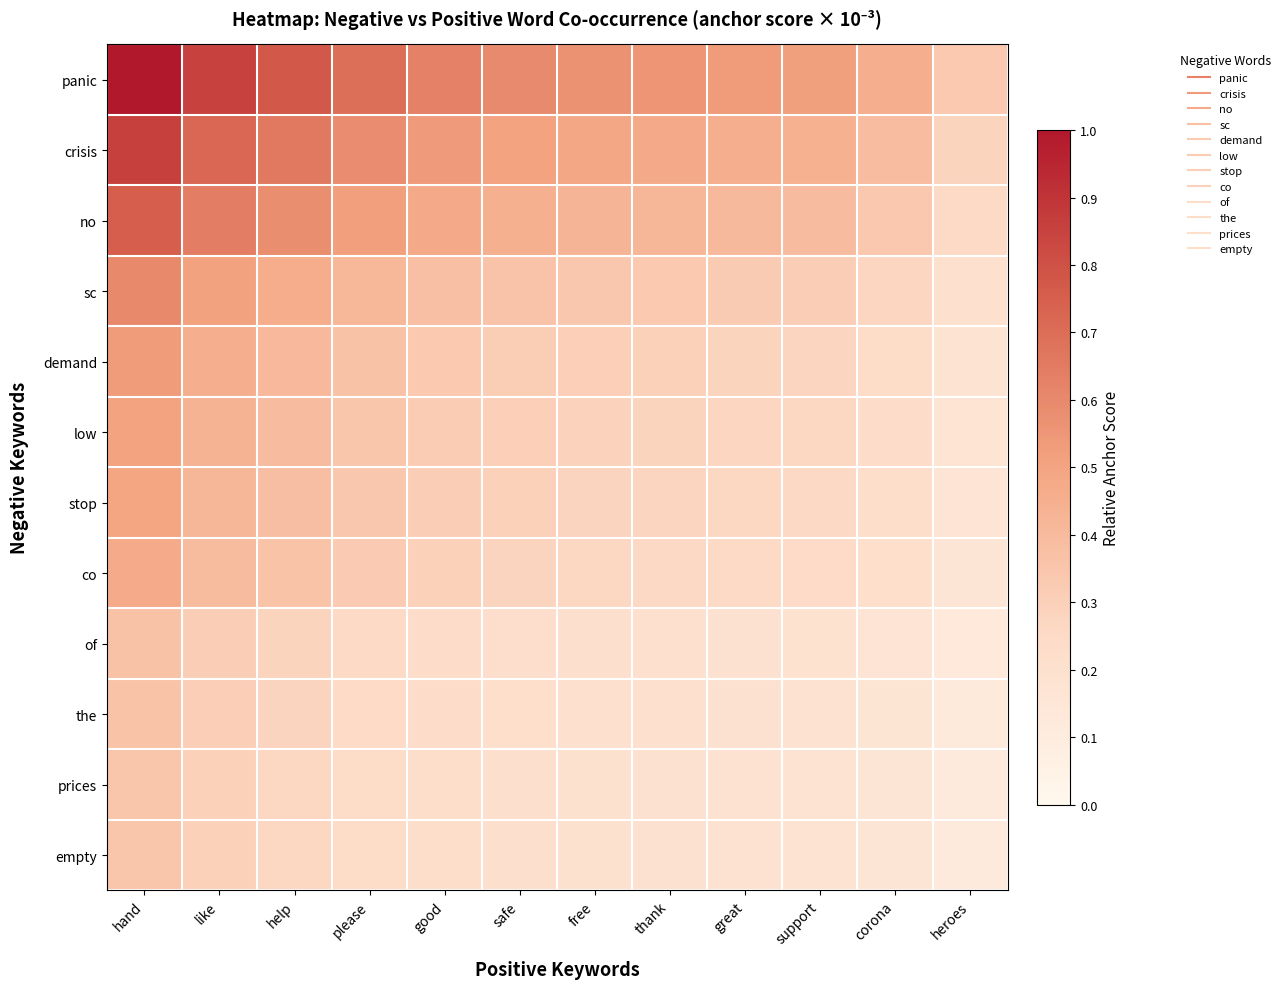

What is the spread (max minus min) of values at like?

0.6